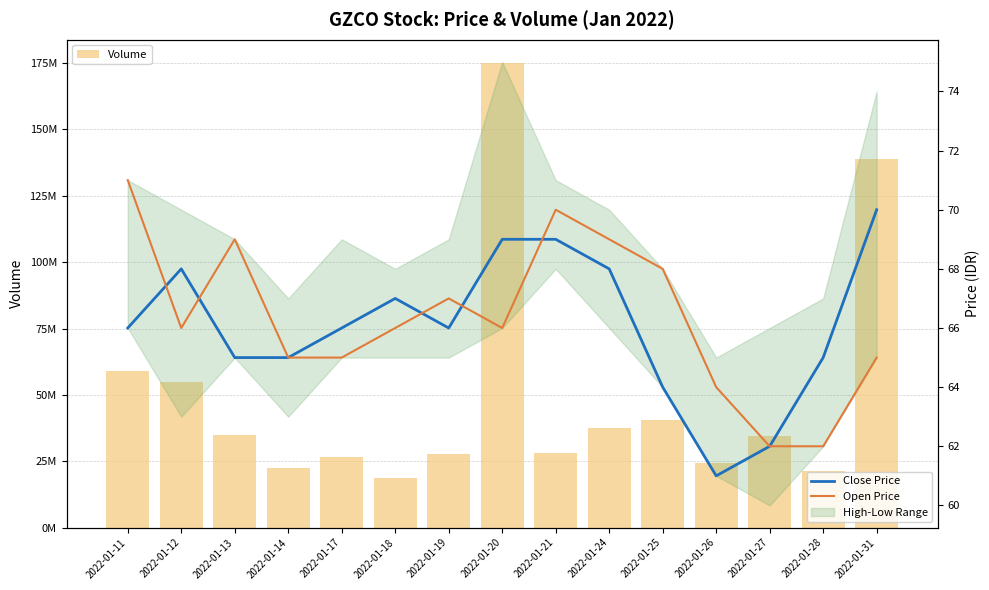

Count the Open Price values in the range 65 to 69.

10